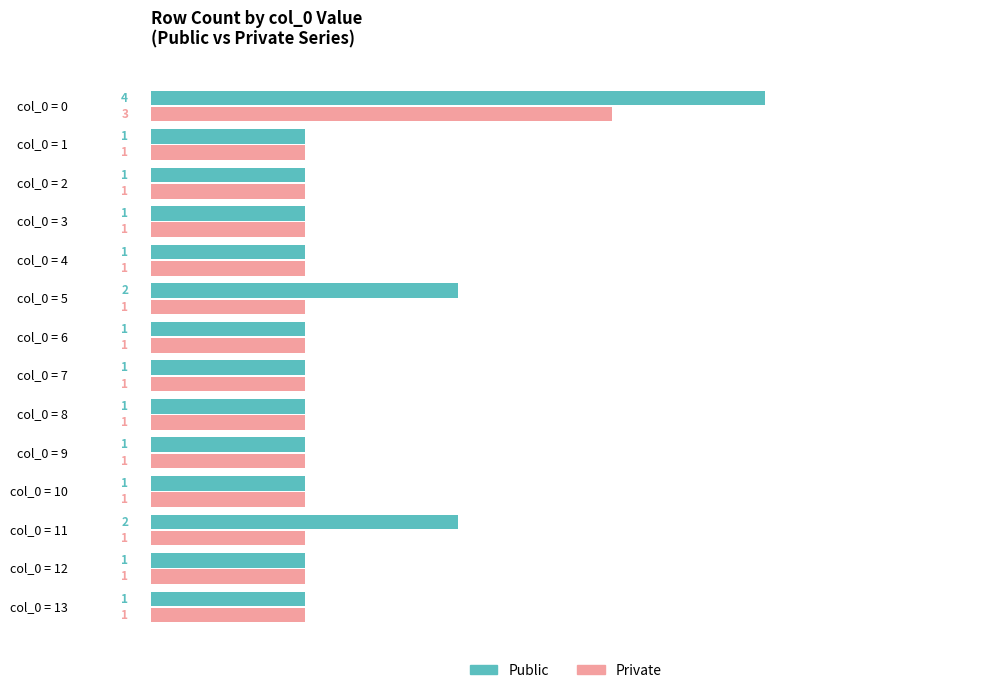

The value of Private at col_0 = 0 is 3. True or false?

True